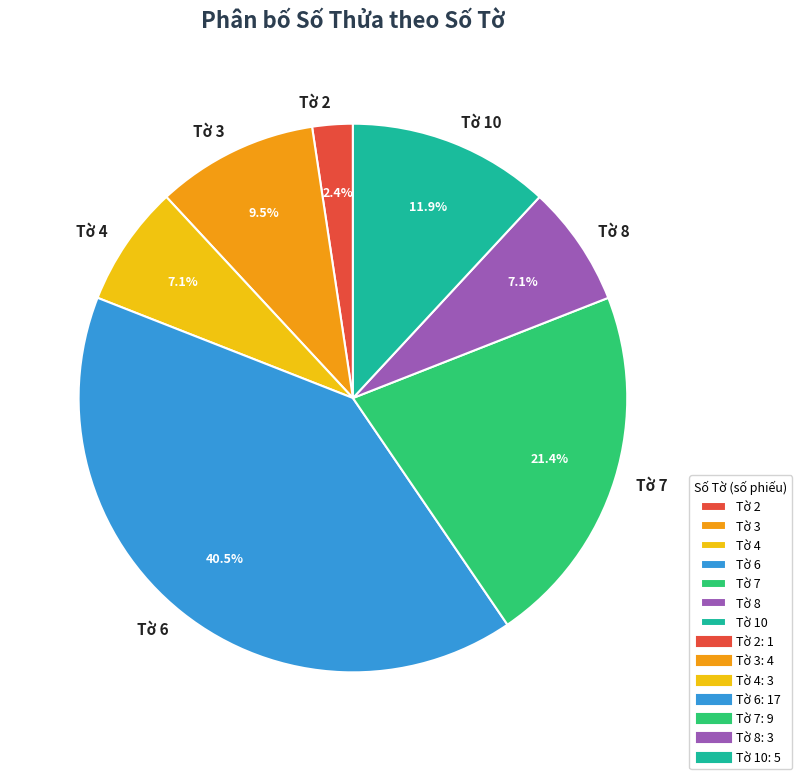

Is the sum of Tờ 8 and Tờ 3 greater than half?

No